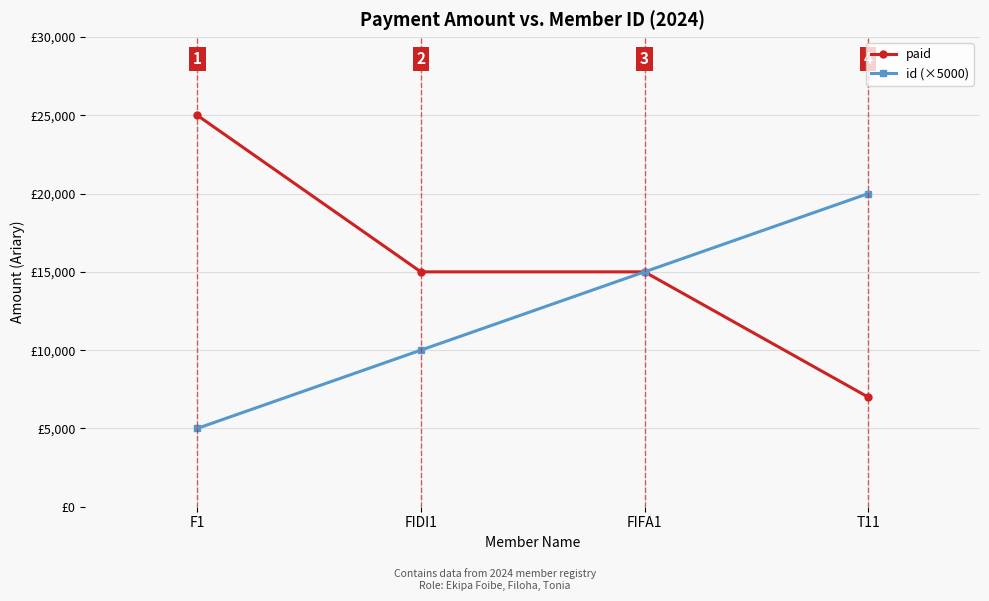

At FIDI1, list the series in order from largest to smallest.

paid, id (×5000)